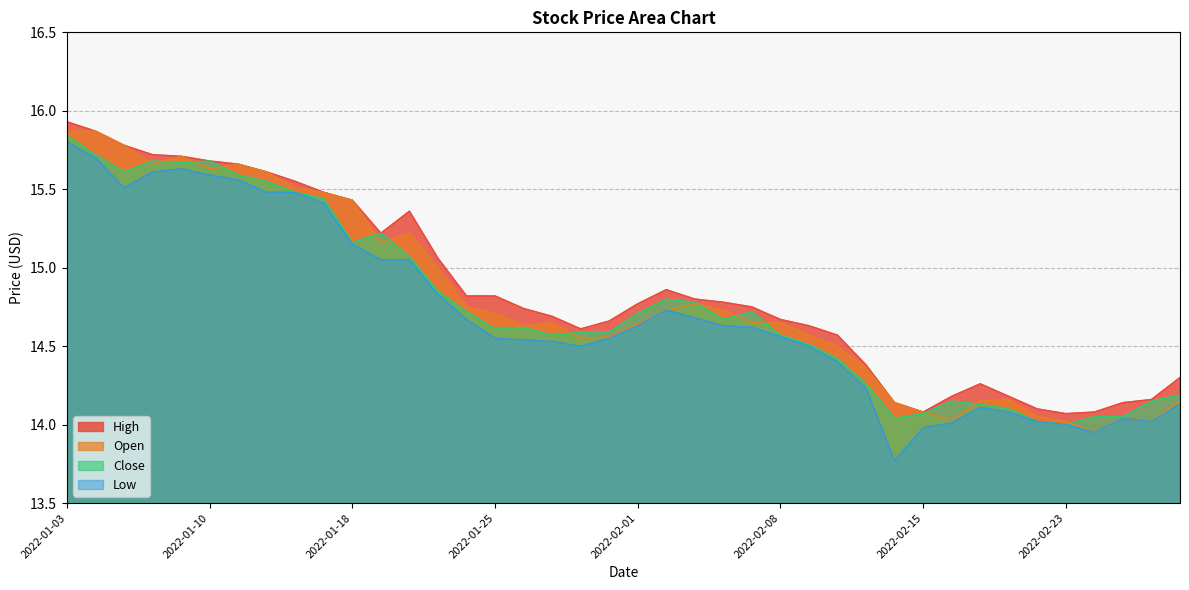

Which has a higher value, 2022-02-04 or 2022-01-13?

2022-01-13